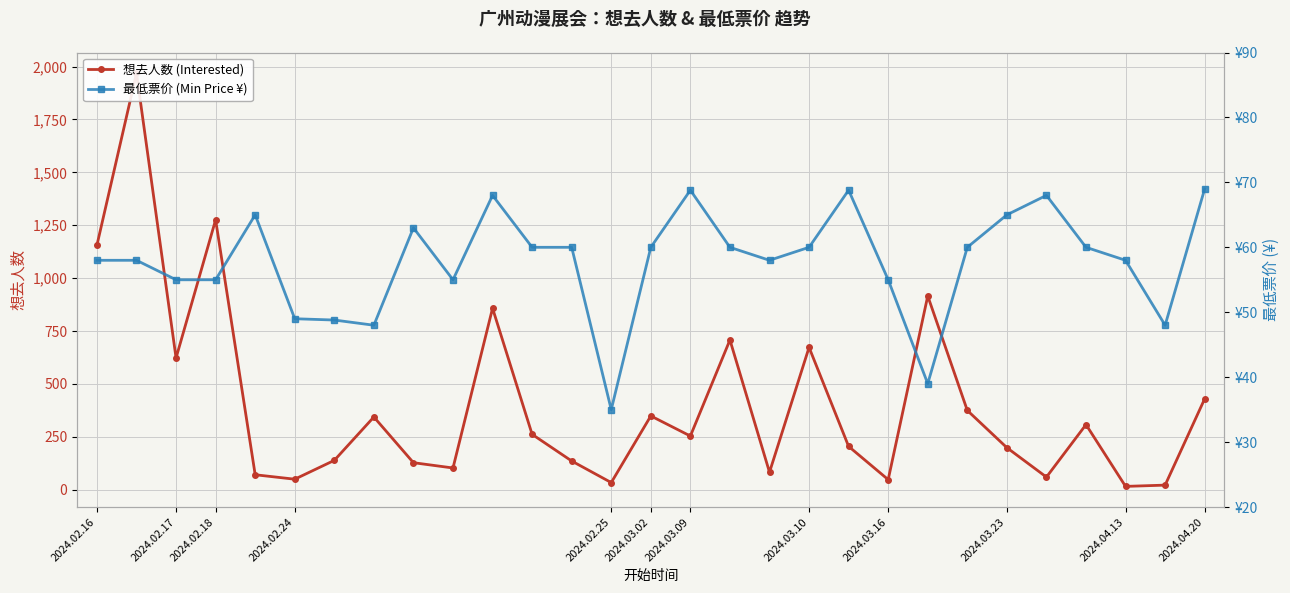

Between 19 and 2024.02.16, which is larger?

2024.02.16